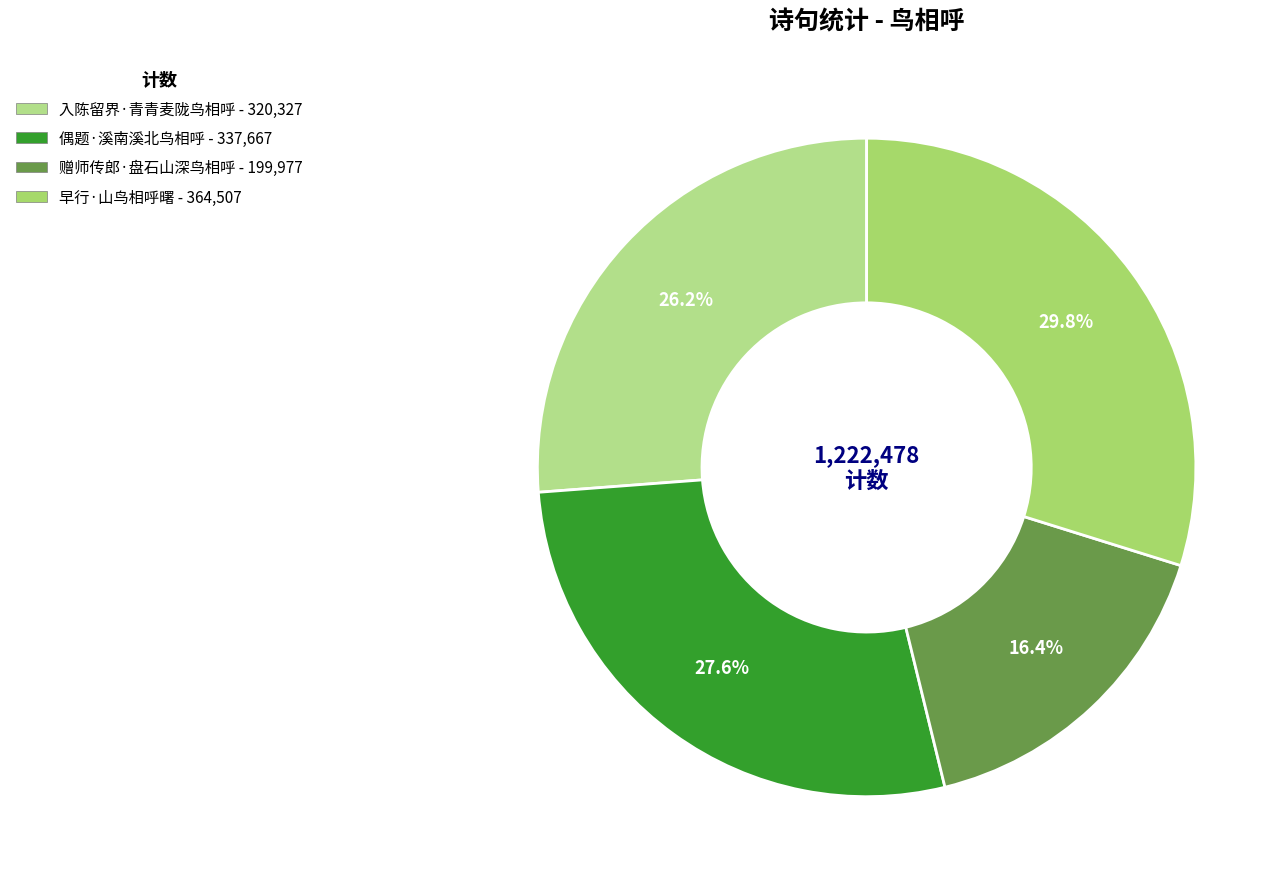

Which has a higher value, 入陈留界·青青麦陇鸟相呼 or 偶题·溪南溪北鸟相呼?

偶题·溪南溪北鸟相呼